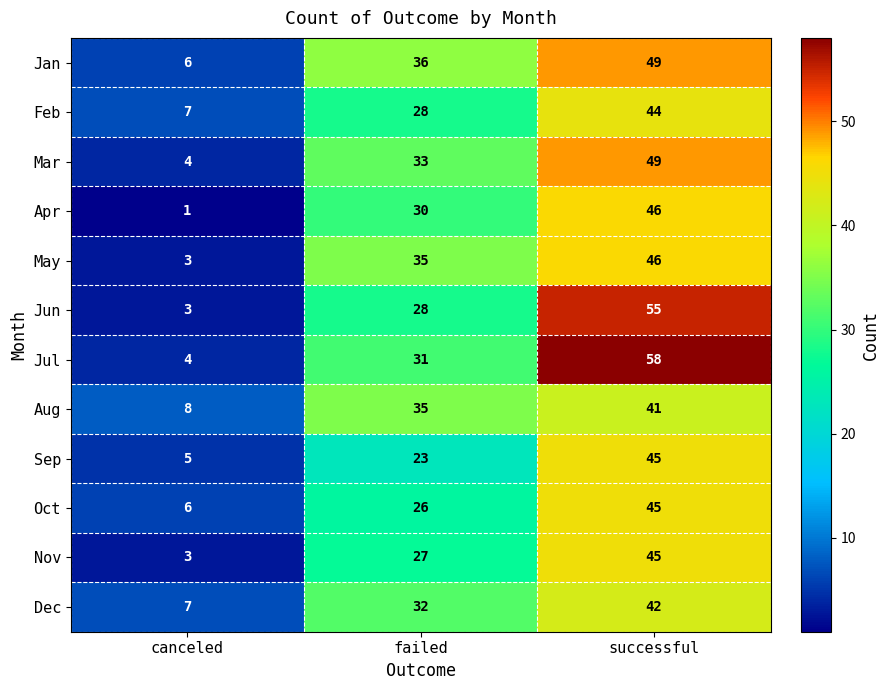

At which category does the chart reach its minimum across all series?

canceled